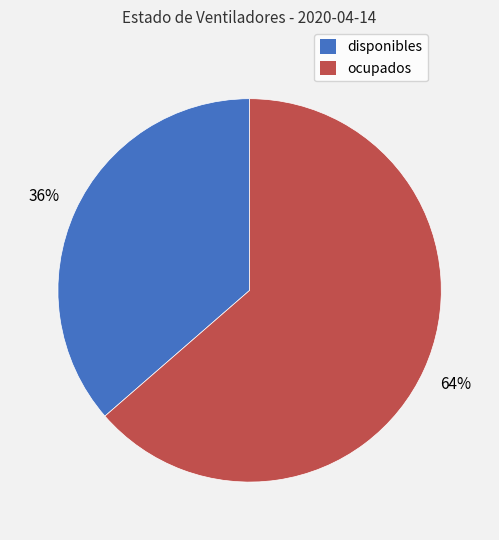

What percentage is the ocupados slice, to the nearest percent?

64%